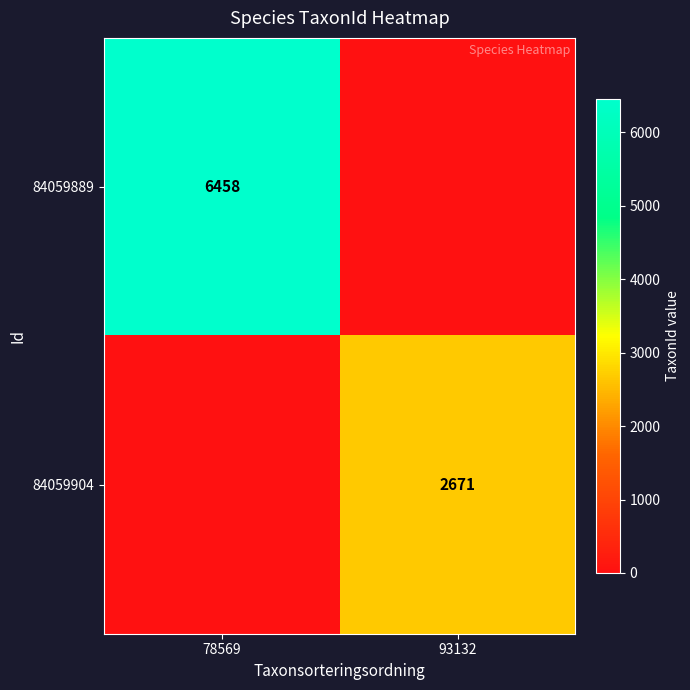

The value of 84059889 at 78569 is 2153. True or false?

False